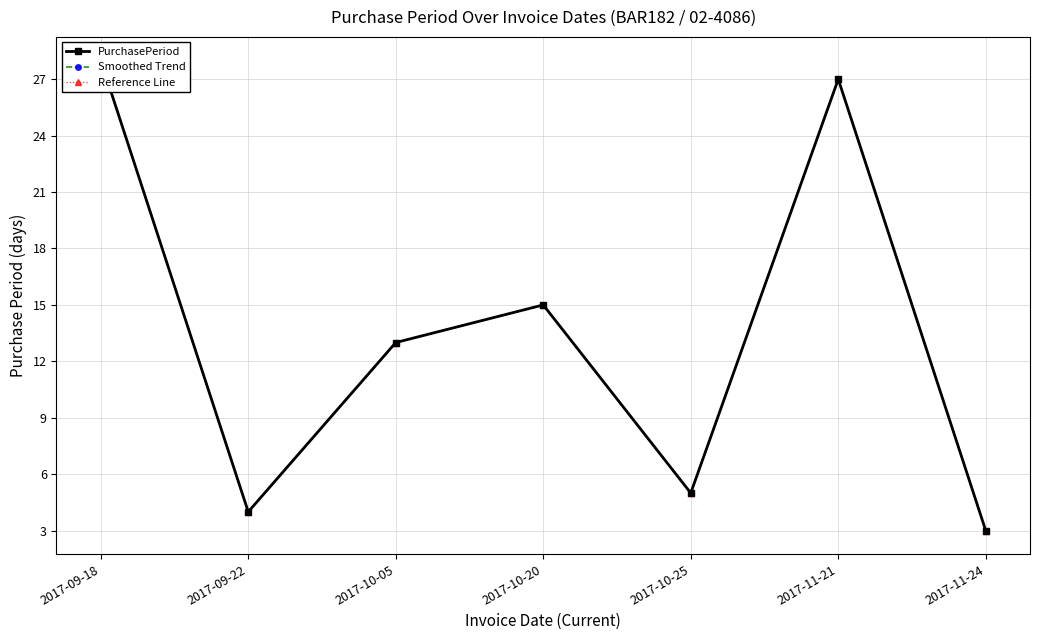

The value of Reference Line at 2017-10-20 is 7. True or false?

False